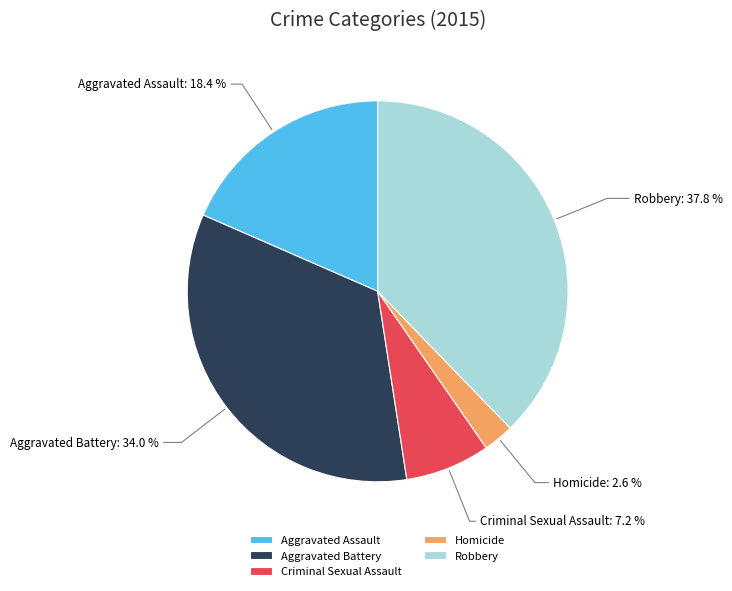

Is there any slice that represents more than half of the pie?

No